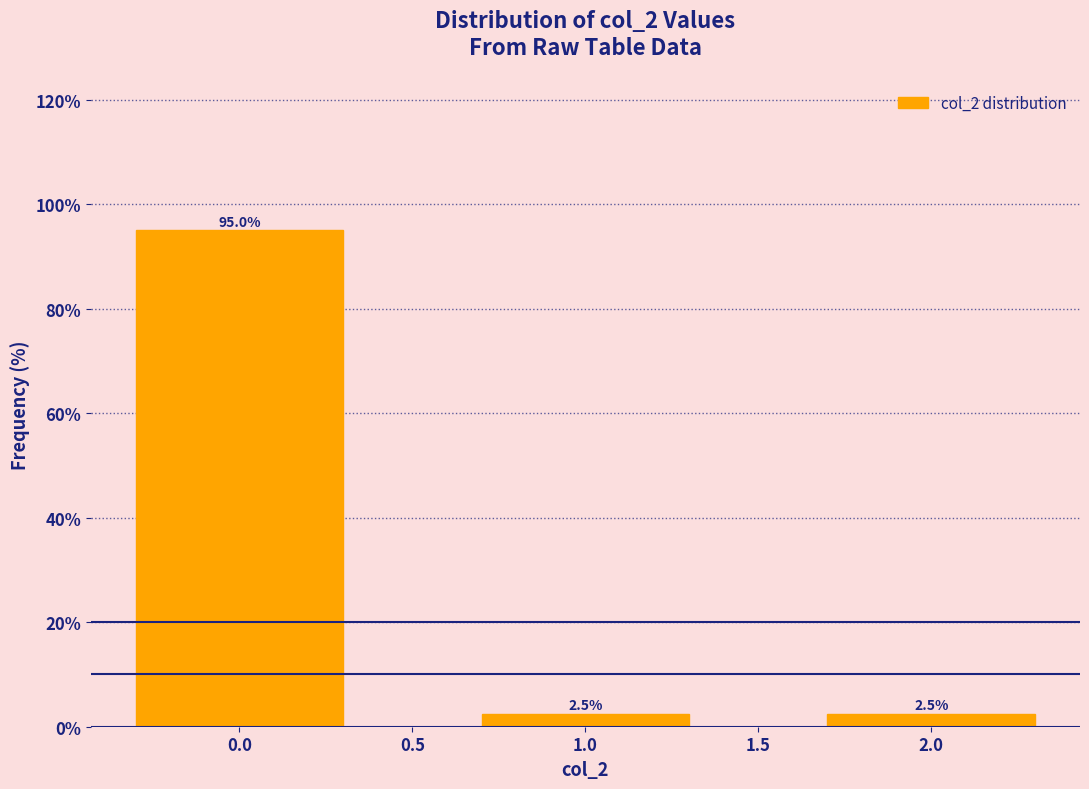

Reading left to right, list all the values displayed in this chart.

95.0	2.5	2.5